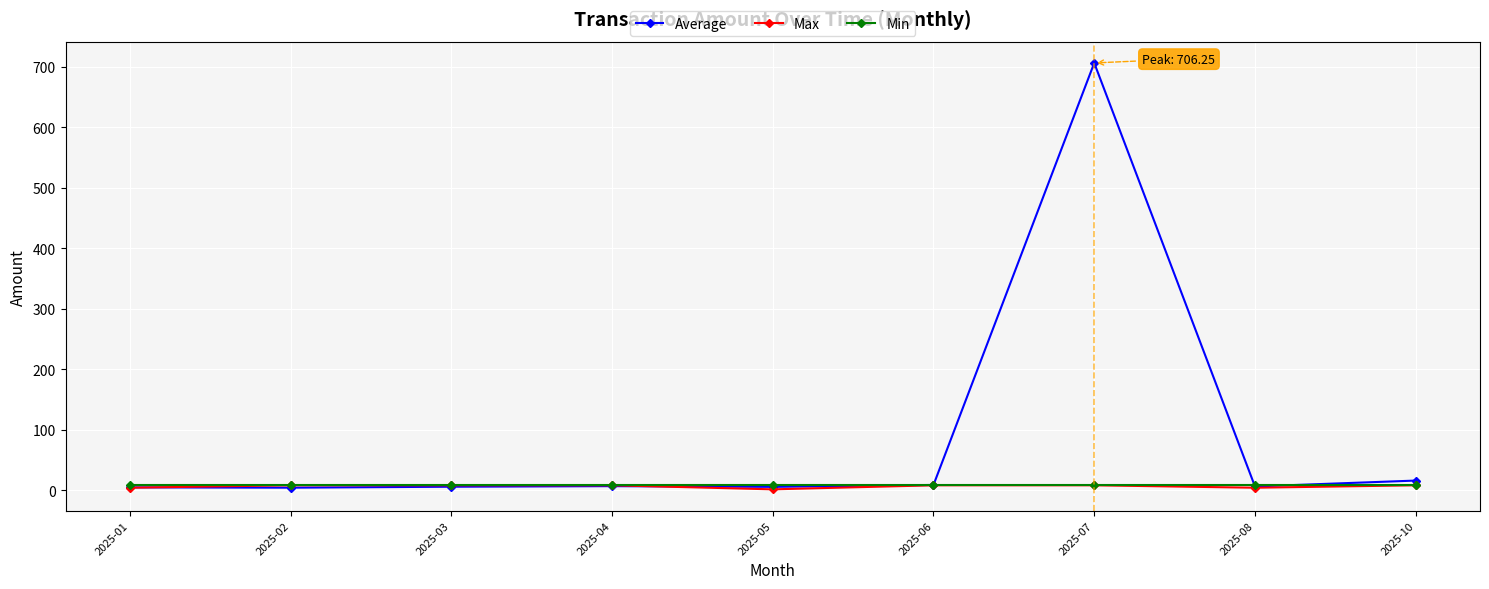

At which label does Average reach its peak?

2025-07